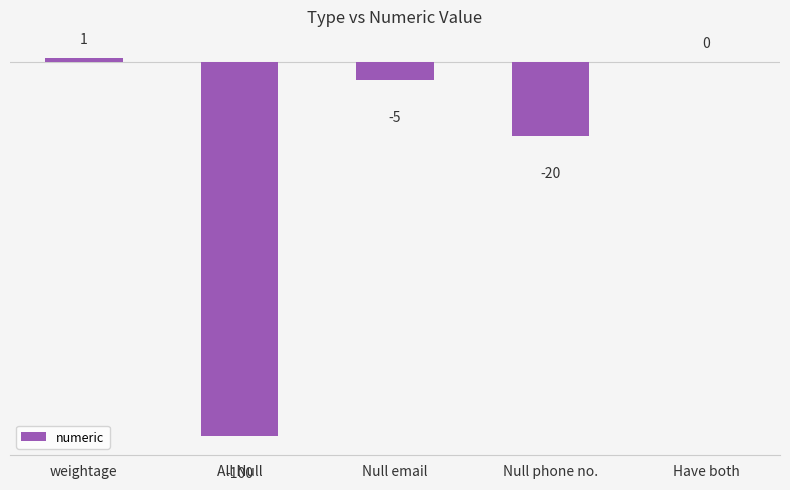

Where is the data nearest to the value -49?

Null phone no.